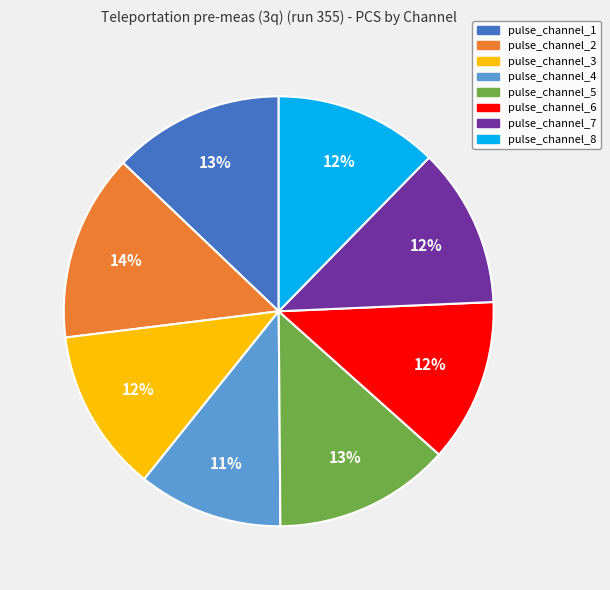

What percentage is the pulse_channel_6 slice, to the nearest percent?

12%